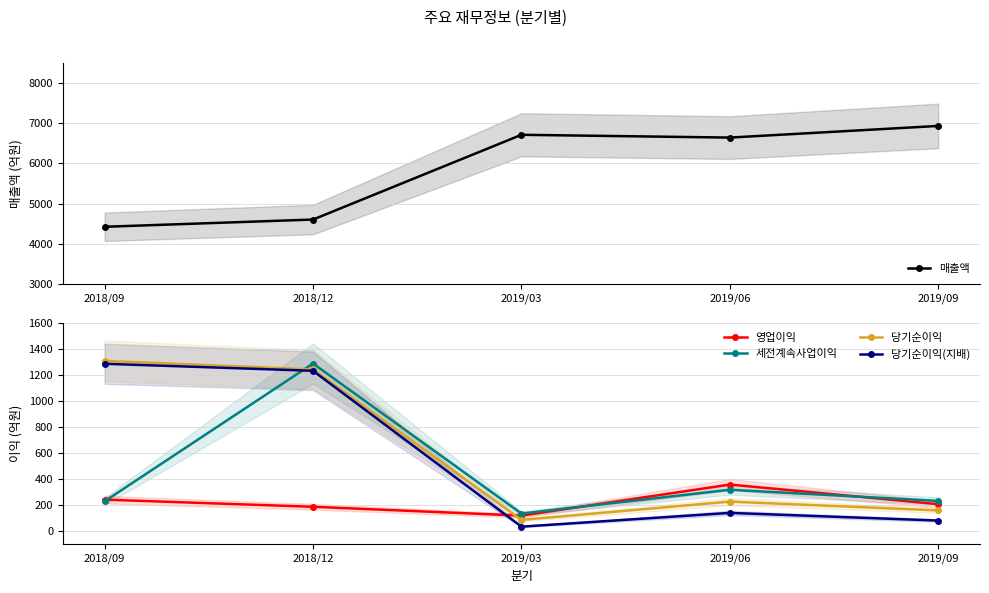

In 당기순이익(지배), how many points are lower than both neighbors (excluding endpoints)?

1